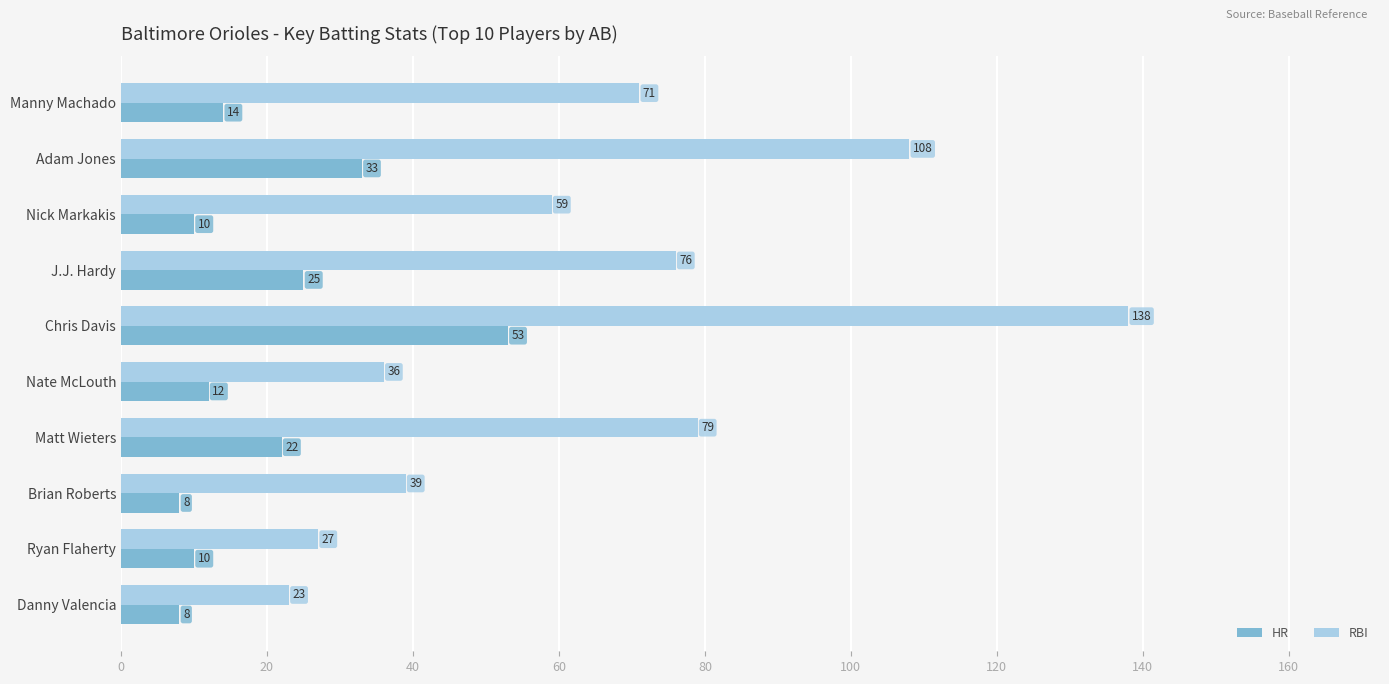

True or false: RBI has a value of 40 at Ryan Flaherty.

False